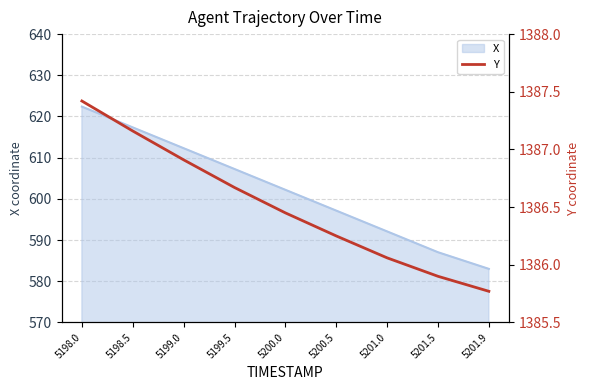

List the labels in order of value, smallest first.

5201.9, 5201.5, 5201.0, 5200.5, 5200.0, 5199.5, 5199.0, 5198.5, 5198.0